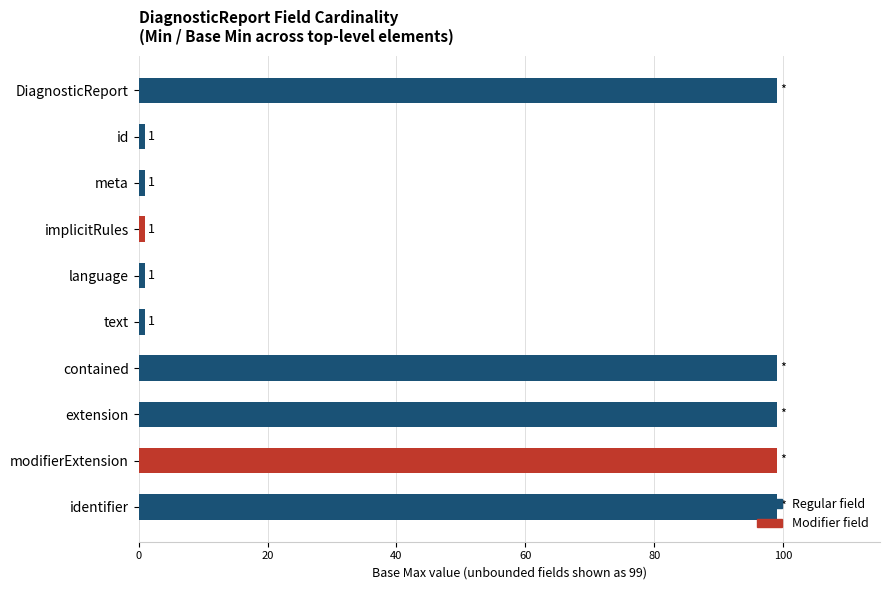

What is the label of the 5th bar from the top?

language